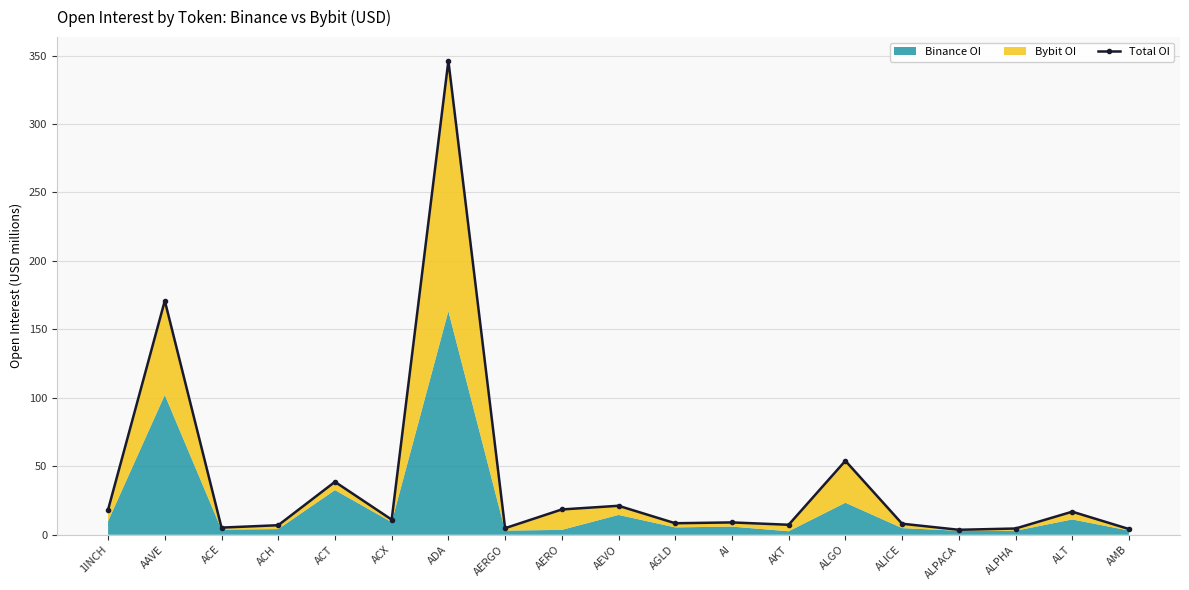

Does the chart display data point markers on the line(s)?

Yes